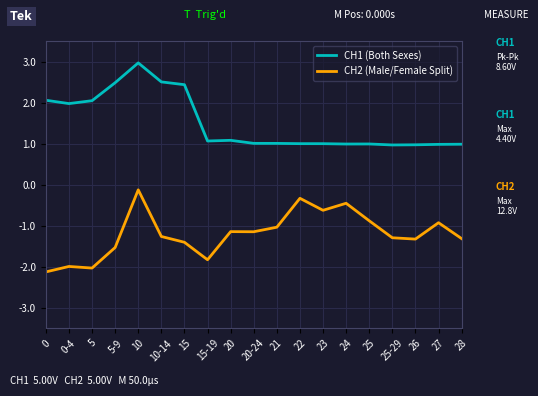

What is the spread (max minus min) of values at 25?

1.9